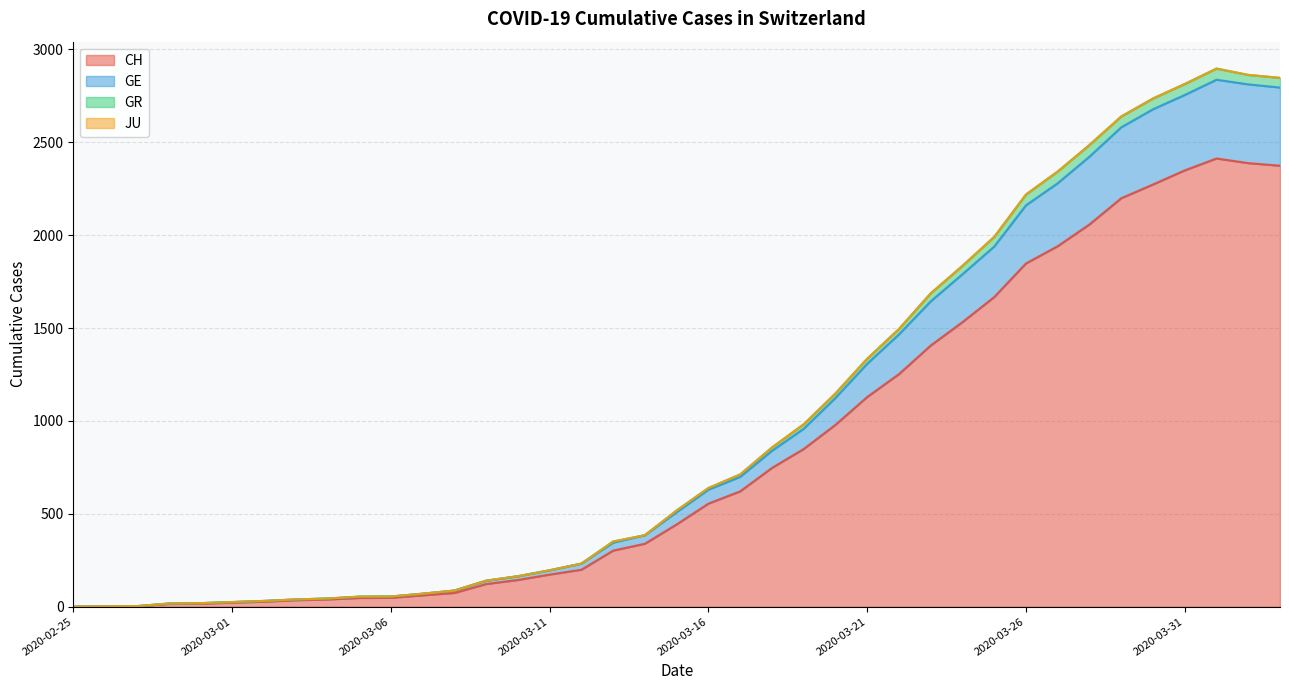

Does the chart display data point markers on the line(s)?

No